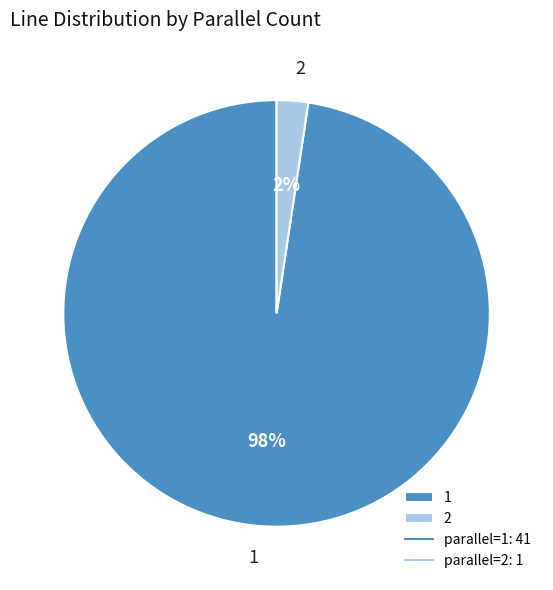

Is there a majority slice in this chart?

Yes